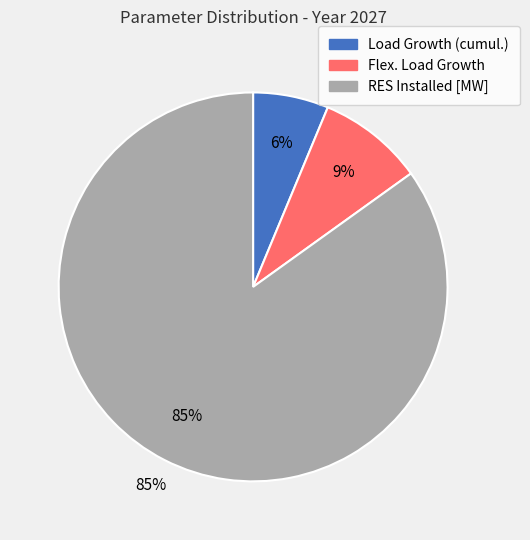

Approximately how many times larger is the value at RES Installed [MW] compared to Flex. Load Growth?

9.6